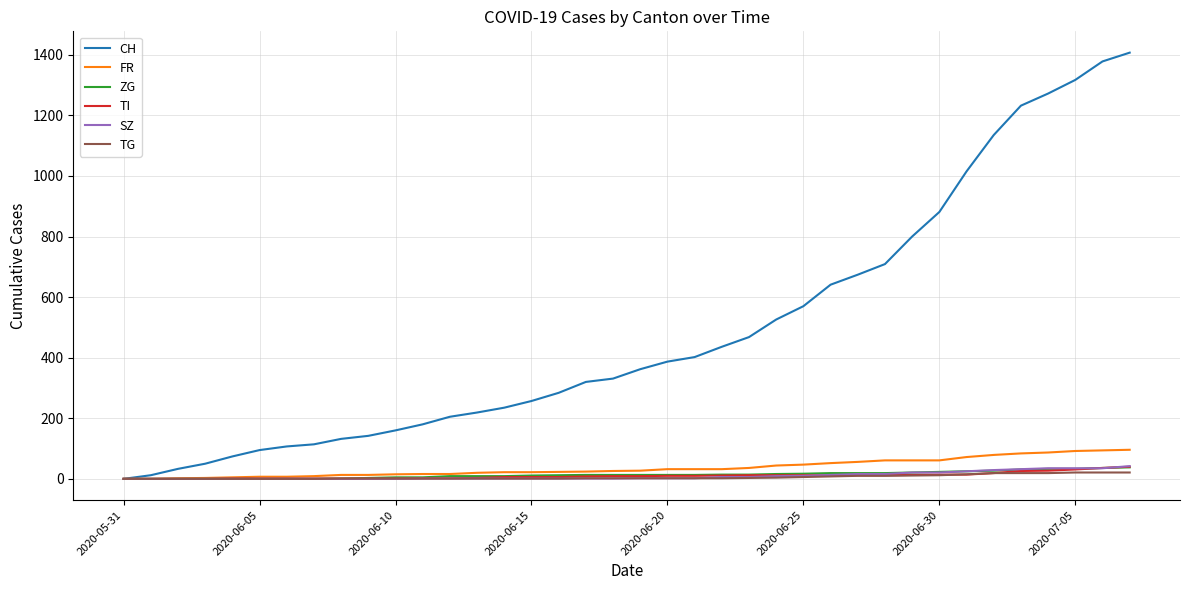

What is the maximum value shown in the chart?

1407